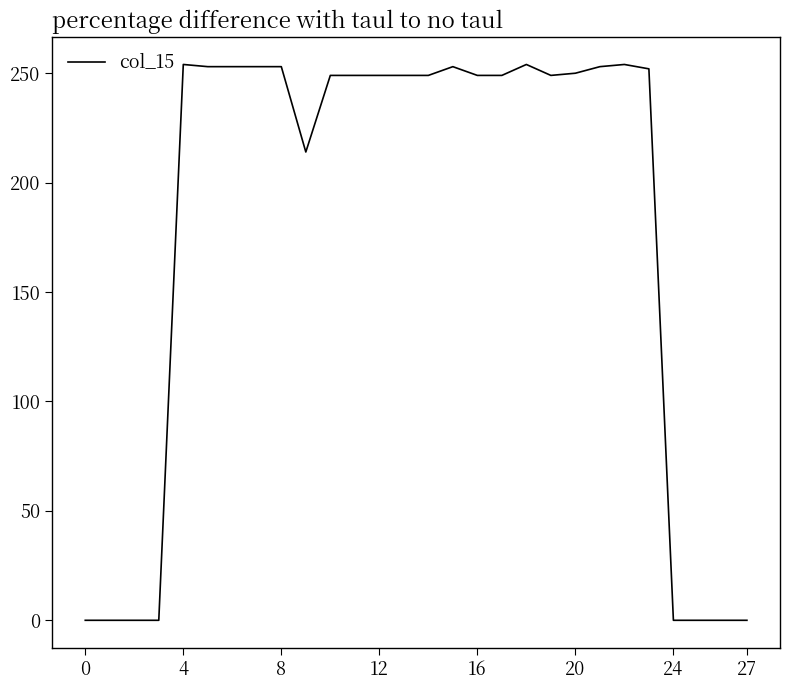

What is the difference between the second highest and second lowest values?

254